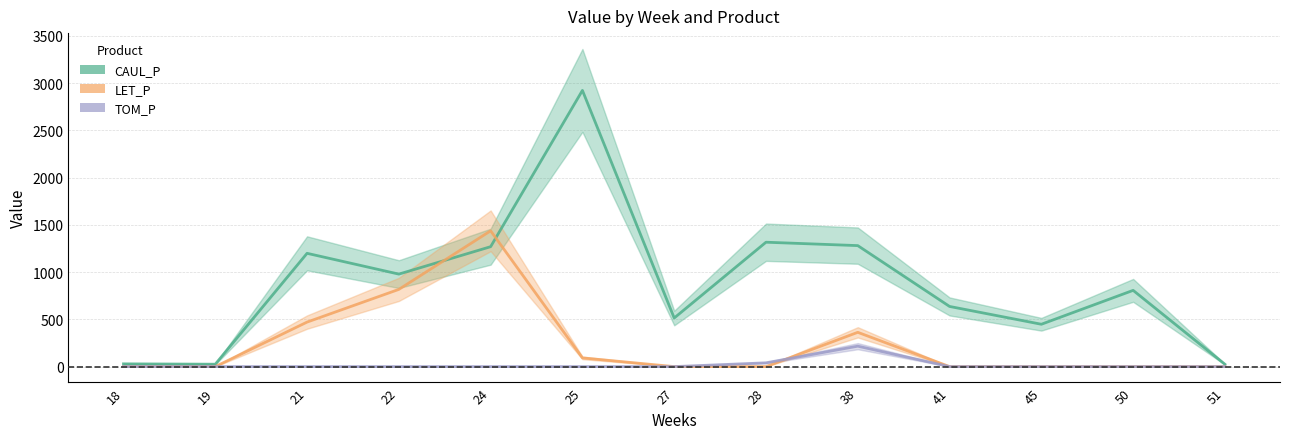

Between 25 and 51, which series saw the biggest shift?

CAUL_P